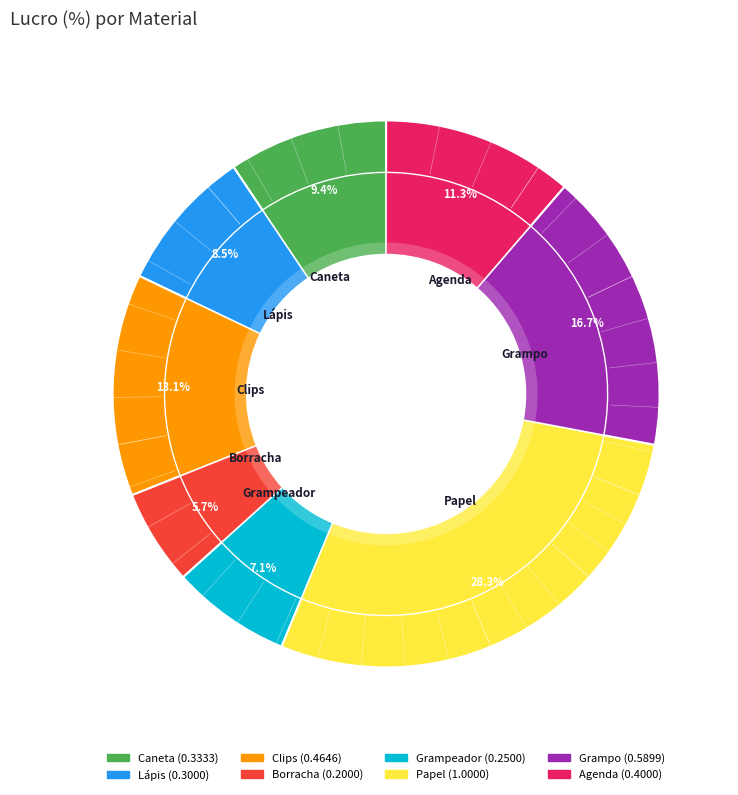

To the nearest percent, what is the difference between the largest and smallest slice percentages?

23%